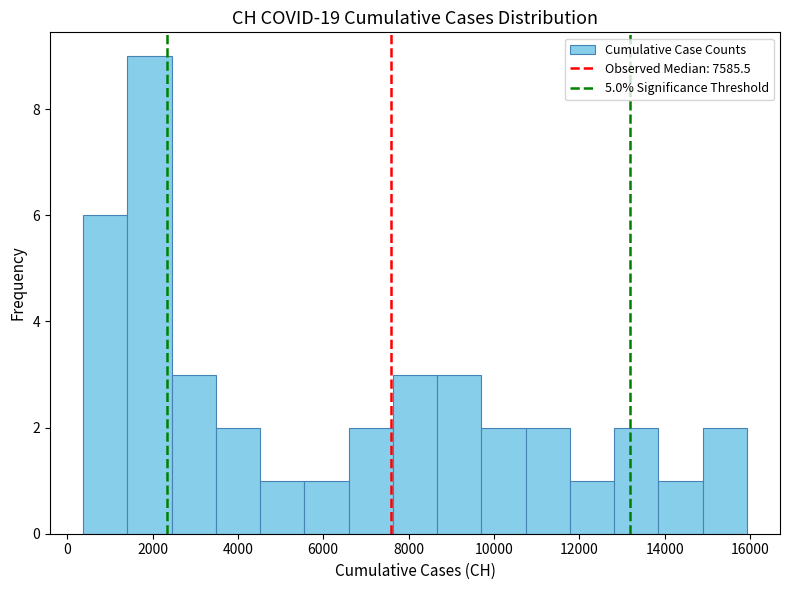

Over which range of the x-axis is the bar tallest?

1400 to 2400